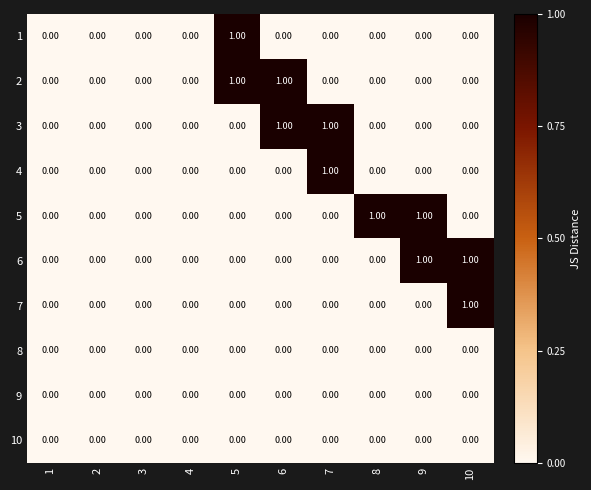

How many categories are shown in the chart?

10